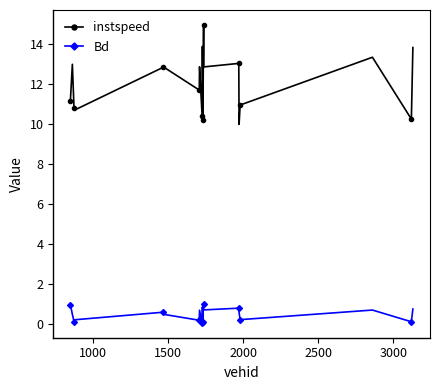

What is the greatest value displayed?

15.0